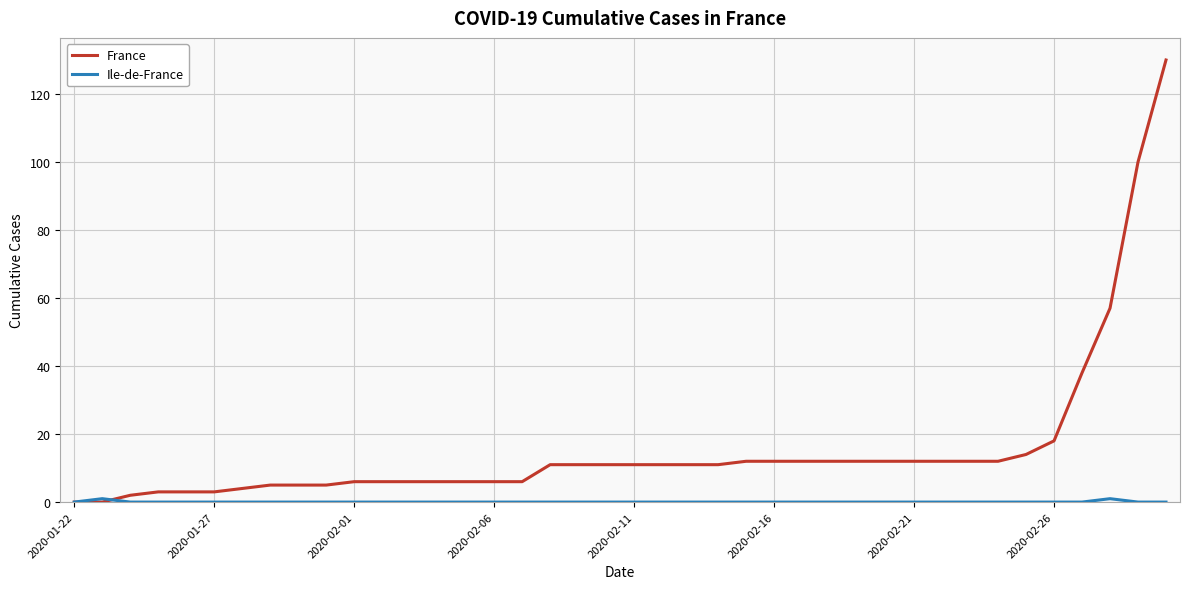

What is the maximum value for France?

130